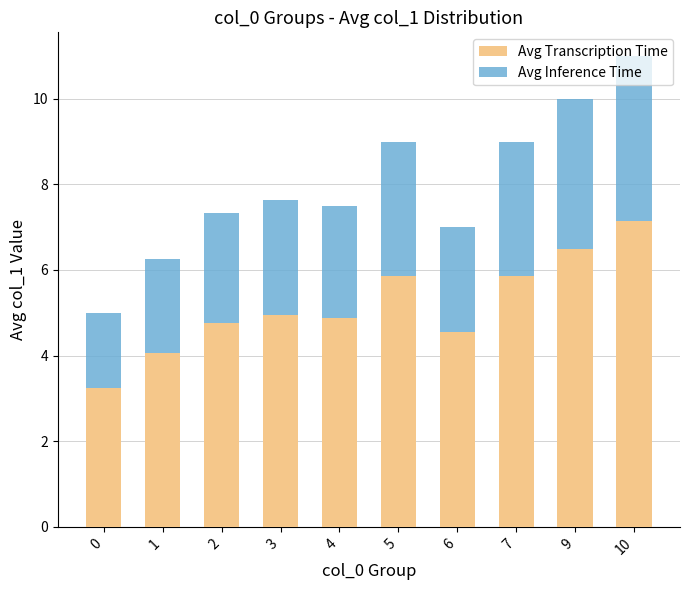

Which category has the highest value in the Avg Transcription Time series?

10